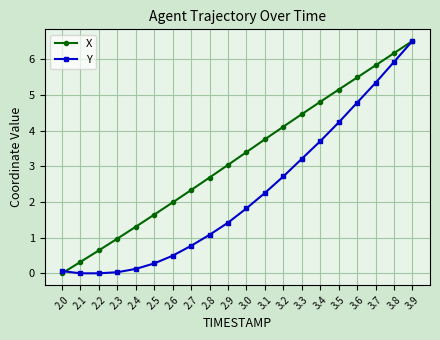

Where do X and Y first cross each other?

2.0 and 2.1